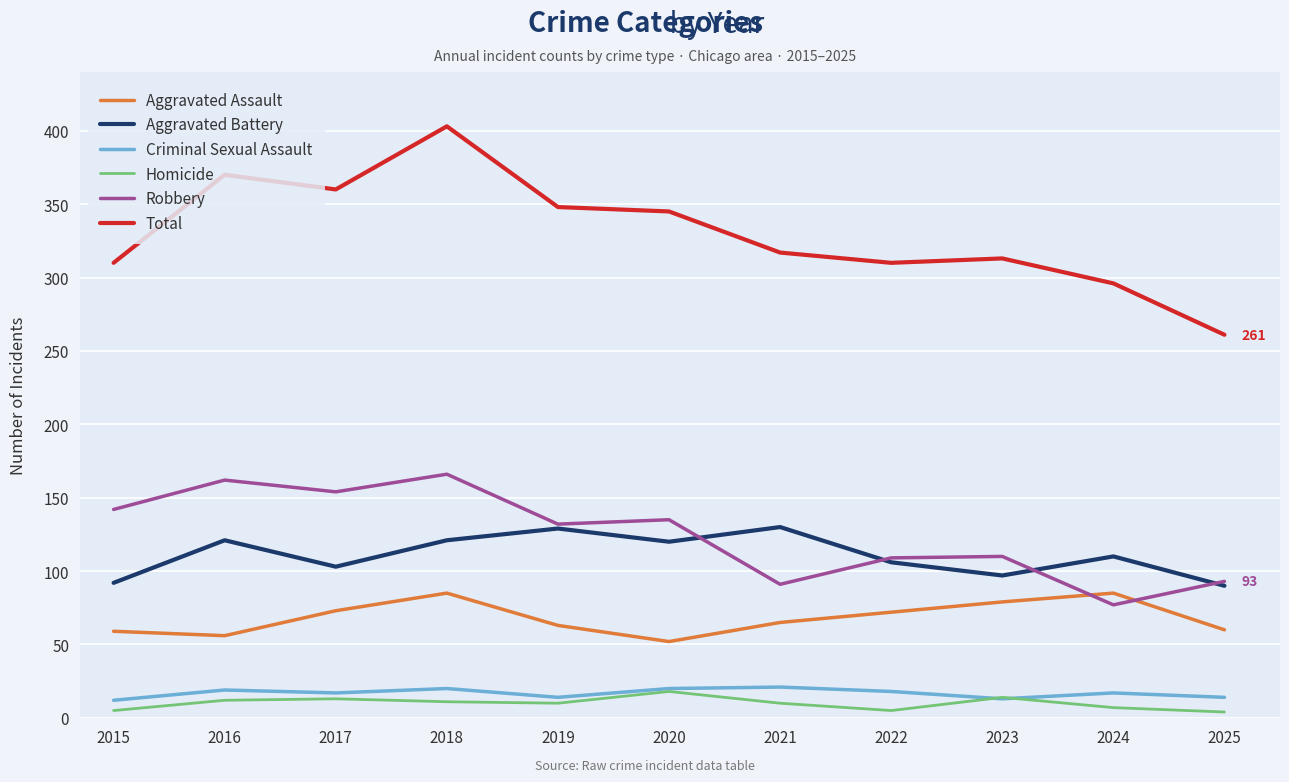

What is the difference between the second highest and minimum values in the Aggravated Battery series?

39